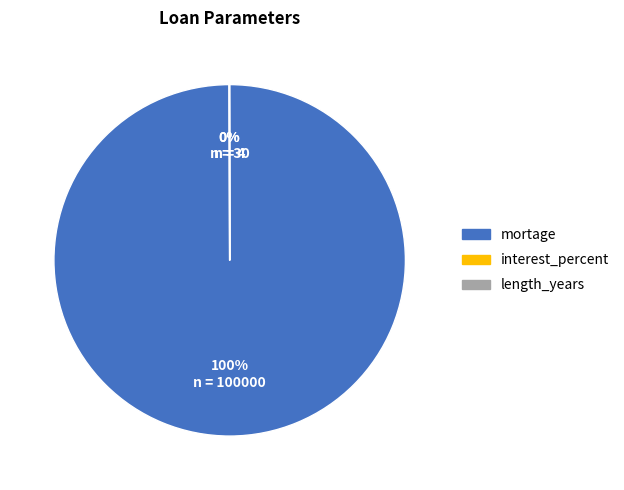

Which category has the biggest portion of the pie?

mortage